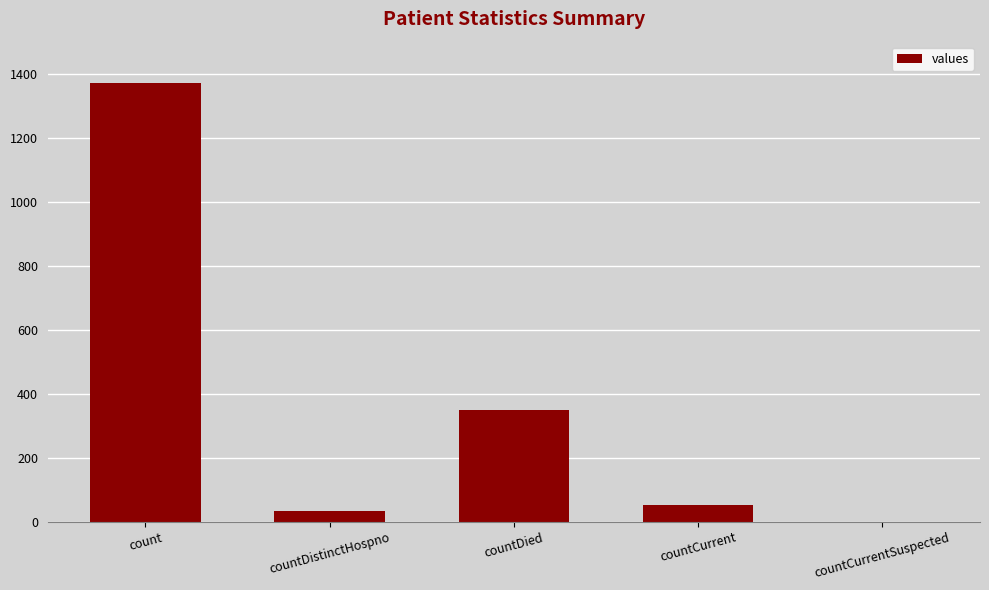

Where is the data nearest to the value 685?

countDied